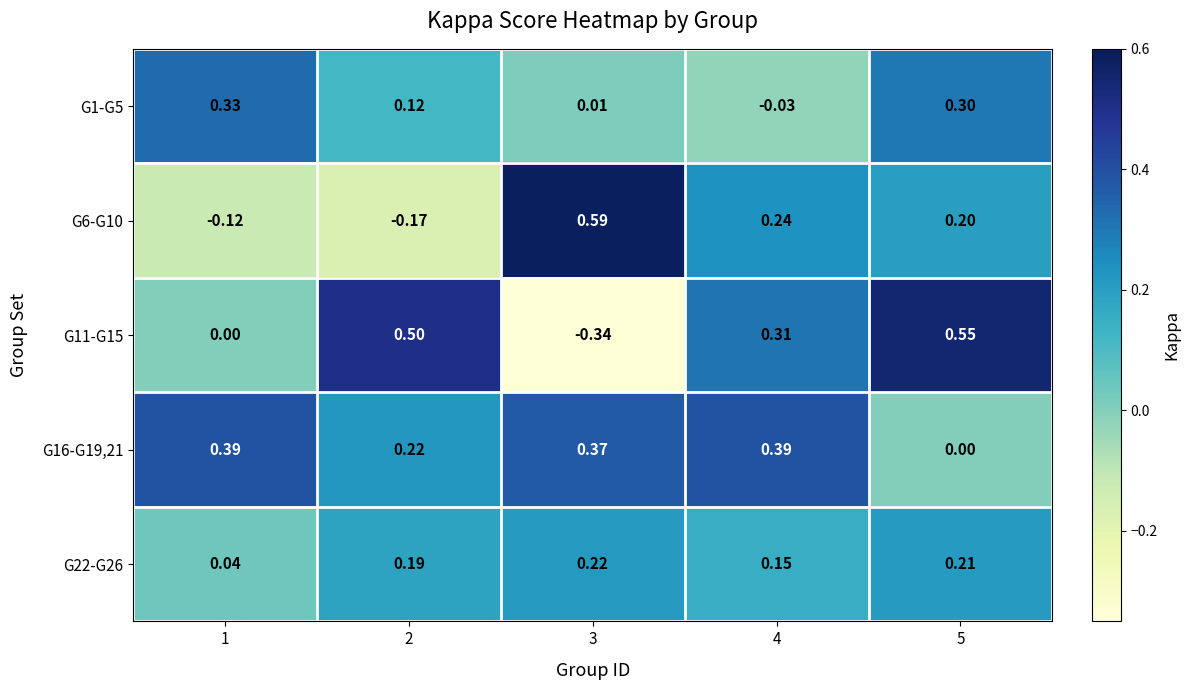

Reading right to left, transcribe all the data shown in this chart.

G1-G5: 5=0.3	4=-0.0	3=0.0	2=0.1	1=0.3
G6-G10: 5=0.2	4=0.2	3=0.6	2=-0.2	1=-0.1
G11-G15: 5=0.6	4=0.3	3=-0.3	2=0.5	1=0.0
G16-G19,21: 5=0.0	4=0.4	3=0.4	2=0.2	1=0.4
G22-G26: 5=0.2	4=0.1	3=0.2	2=0.2	1=0.0